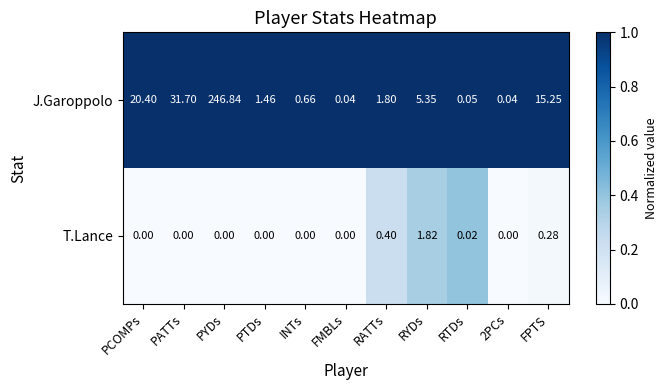

At which category is the sum across all series the highest?

PYDs